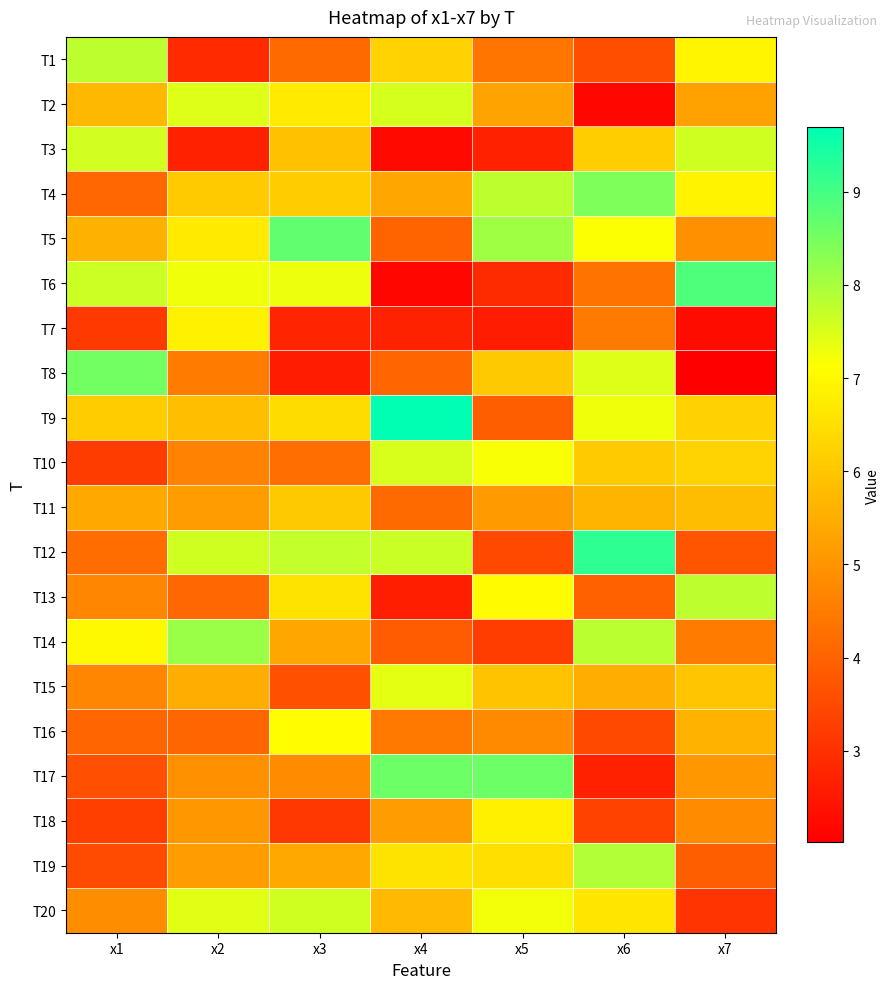

How many series are shown in this chart?

20